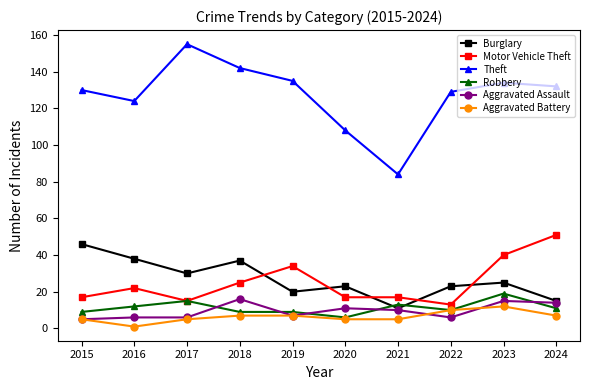

Reading right to left, transcribe all the data shown in this chart.

Burglary: 15	25	23	11	23	20	37	30	38	46
Motor Vehicle Theft: 51	40	13	17	17	34	25	15	22	17
Theft: 132	134	129	84	108	135	142	155	124	130
Robbery: 11	19	10	13	6	9	9	15	12	9
Aggravated Assault: 14	15	6	10	11	7	16	6	6	5
Aggravated Battery: 7	12	10	5	5	7	7	5	1	5